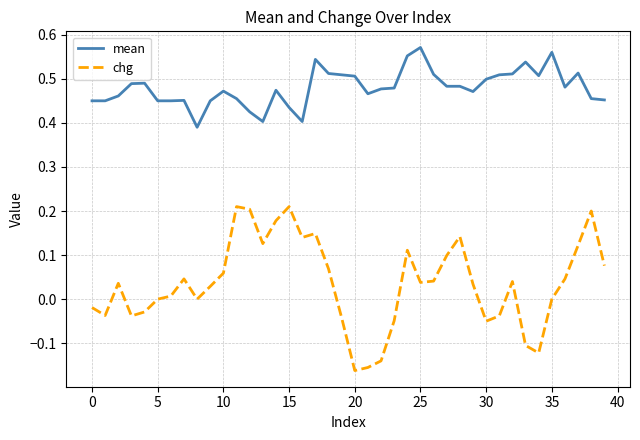

Rank the series by their maximum value, from lowest to highest.

chg, mean